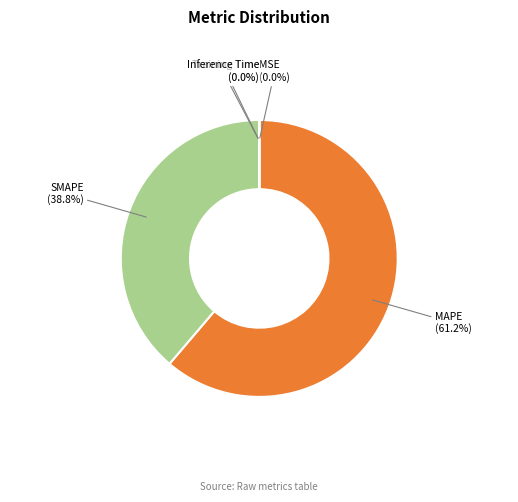

To the nearest percent, what is the difference between the largest and smallest slice percentages?

61%